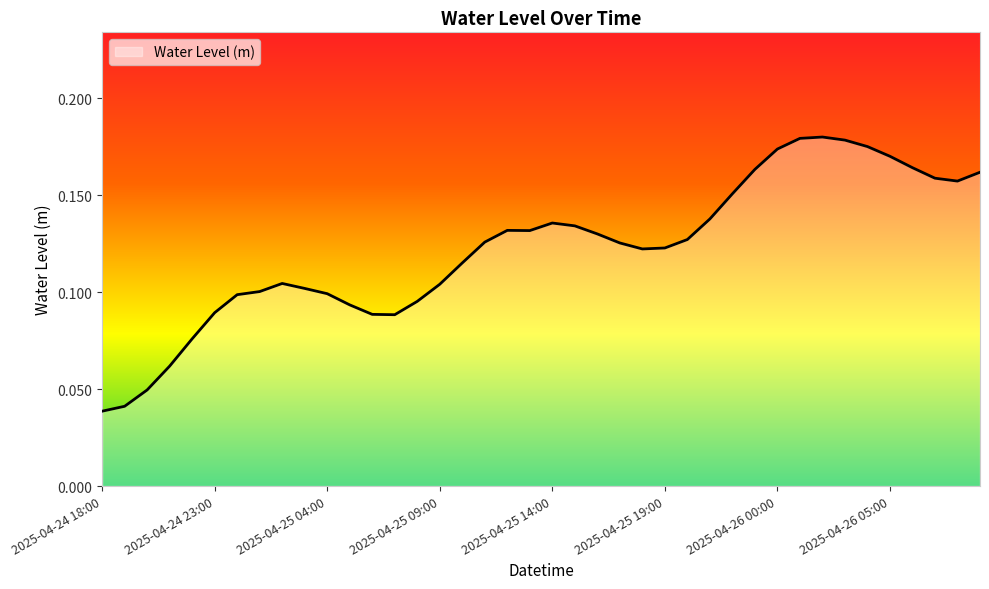

Reading left to right, extract all data points from this chart.

0.0	0.0	0.0	0.1	0.1	0.1	0.1	0.1	0.1	0.1	0.1	0.1	0.1	0.1	0.1	0.1	0.1	0.1	0.1	0.1	0.1	0.1	0.1	0.1	0.1	0.1	0.1	0.1	0.2	0.2	0.2	0.2	0.2	0.2	0.2	0.2	0.2	0.2	0.2	0.2